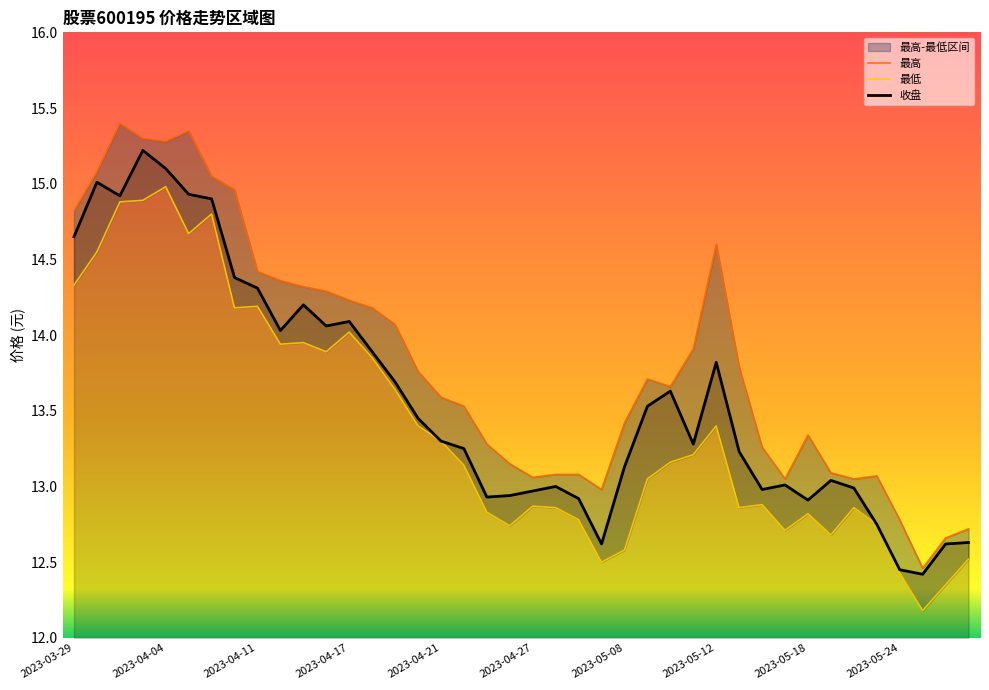

How many lines are shown in the chart?

3